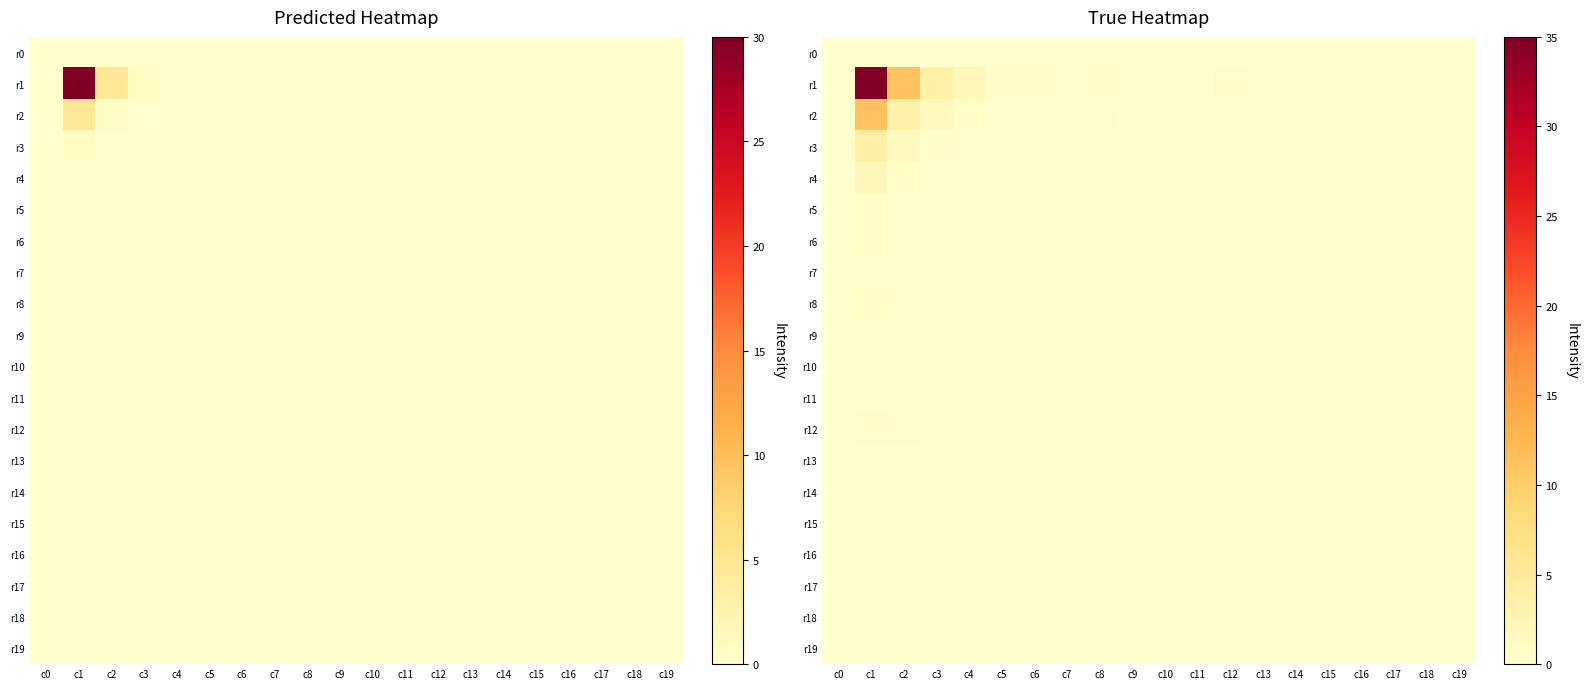

Which series has the widest spread of values?

r1